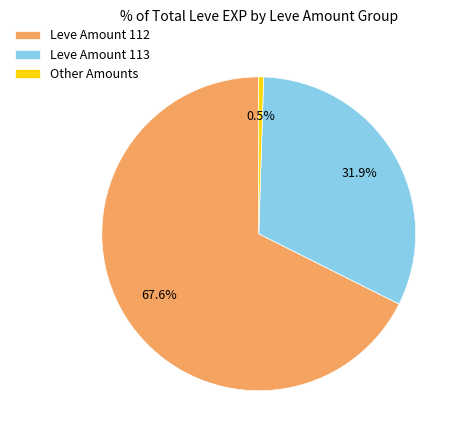

Between Leve Amount 112 and Other Amounts, which is larger?

Leve Amount 112